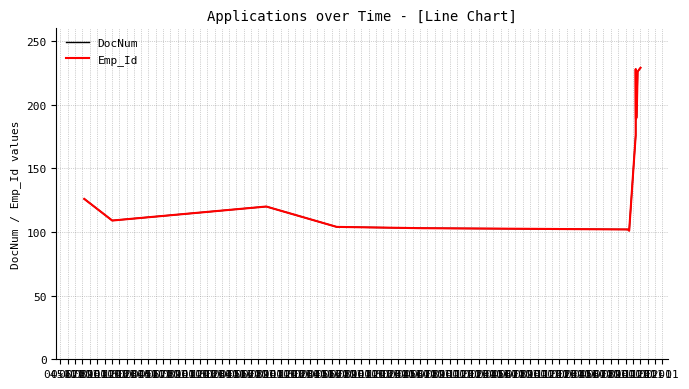

What is the difference between the Emp_Id values at 04-01 and 01-01?

63